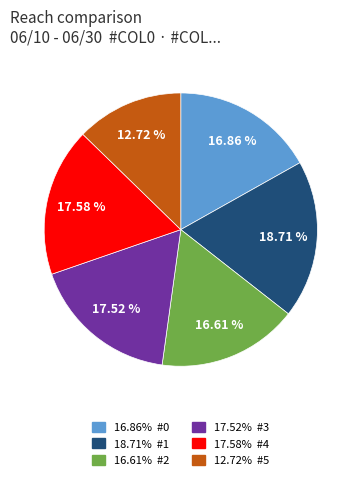

How many slices are in this pie chart?

6